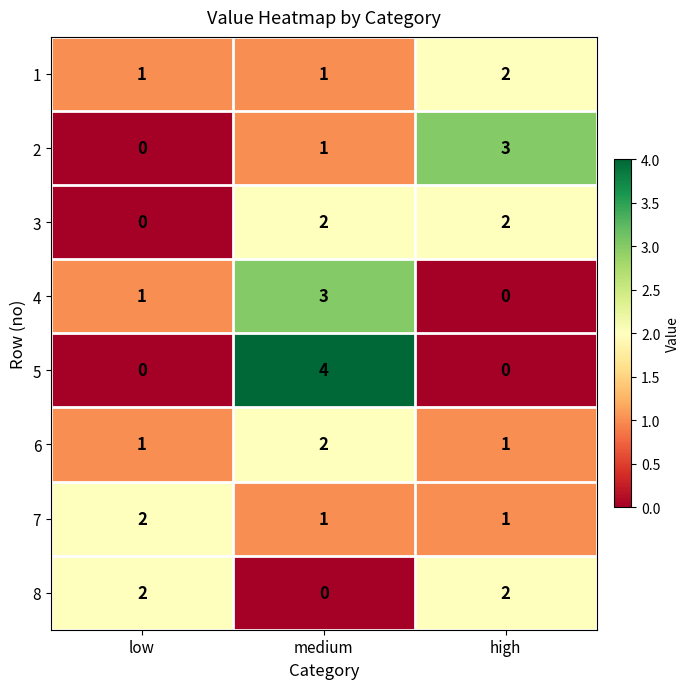

Reading left to right, list all the values displayed in this chart.

1: 1	1	2
2: 0	1	3
3: 0	2	2
4: 1	3	0
5: 0	4	0
6: 1	2	1
7: 2	1	1
8: 2	0	2